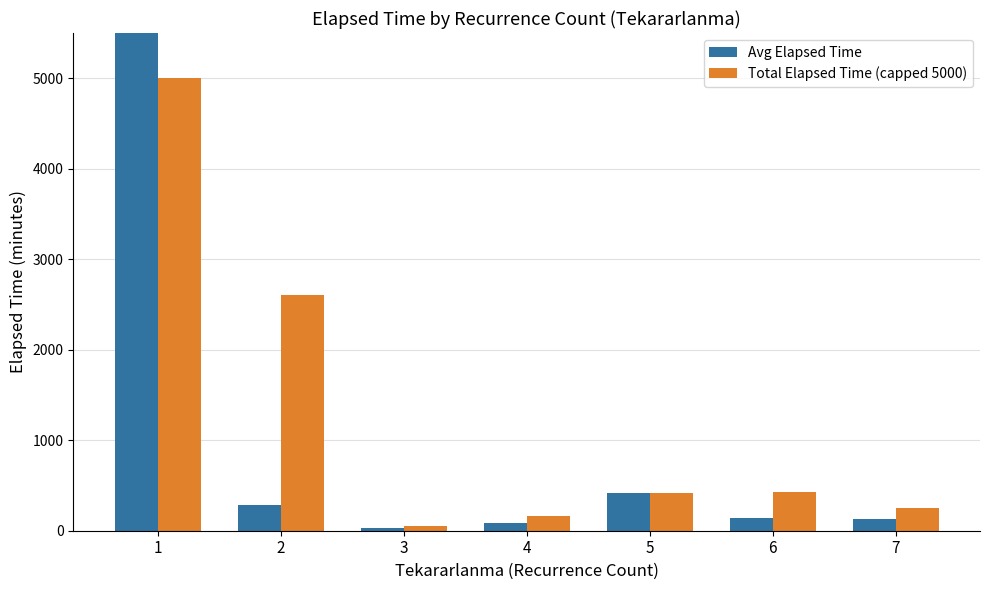

What is the value of the Total Elapsed Time (capped 5000) bar at the 3rd from the left?

50.0